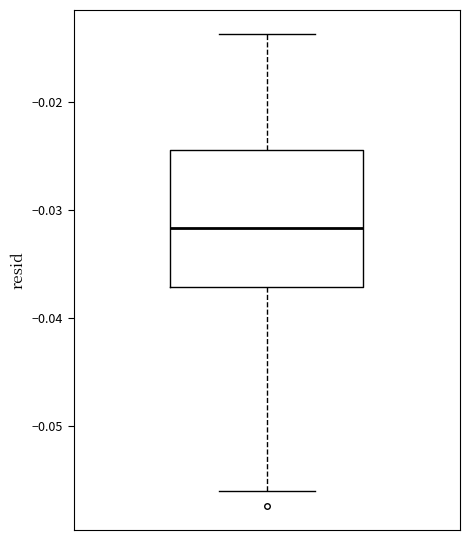

Read this box plot against the y-axis: the position of the median line, the range covered by the box, and the ends of both whiskers. The values are not printed on the chart, so give them approximately, as read against the axis.

median -0.032, box -0.037 to -0.024, whiskers -0.056 to -0.014